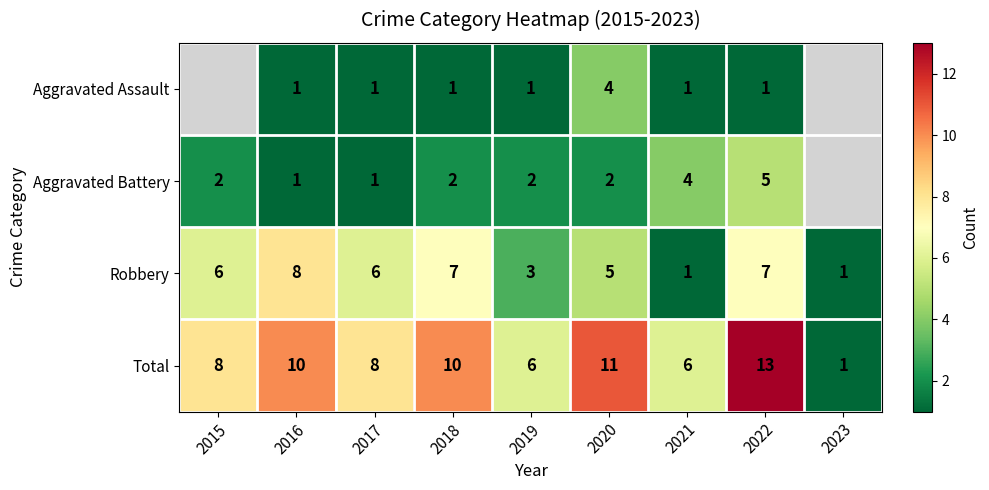

Is the value of Total at 2021 greater than the value of Robbery at 2019?

Yes